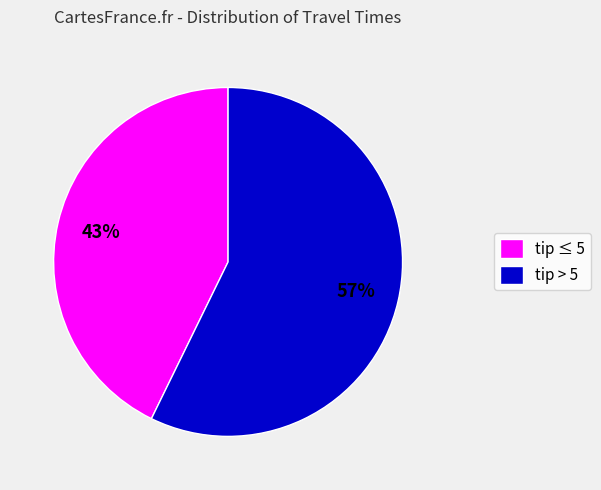

Do tip ≤ 5 and tip > 5 together represent more than half of the pie?

Yes